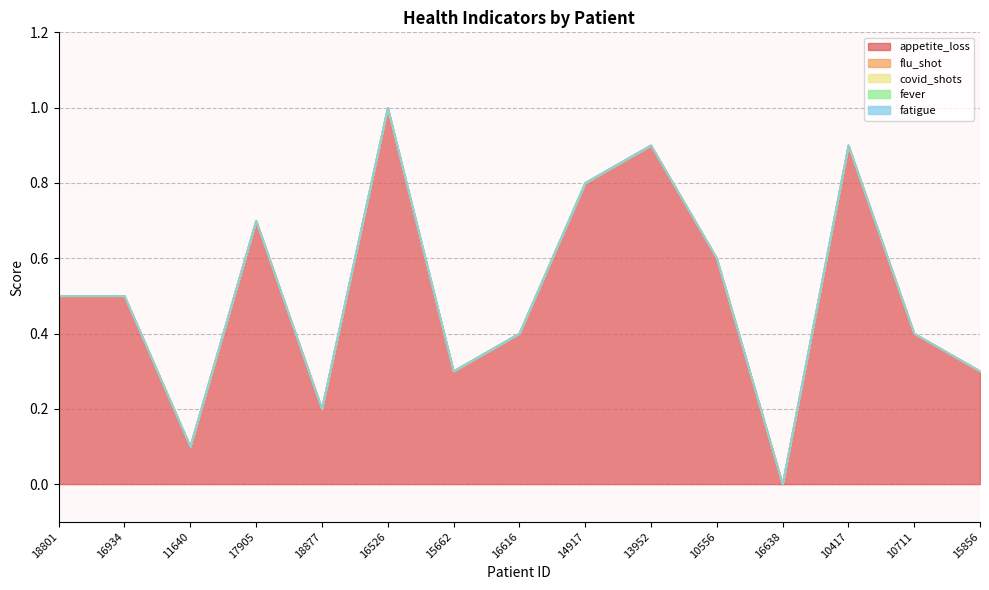

List the labels in order of covid_shots value, smallest first.

18801, 16934, 11640, 17905, 18877, 16526, 15662, 16616, 14917, 13952, 10556, 16638, 10417, 10711, 15856